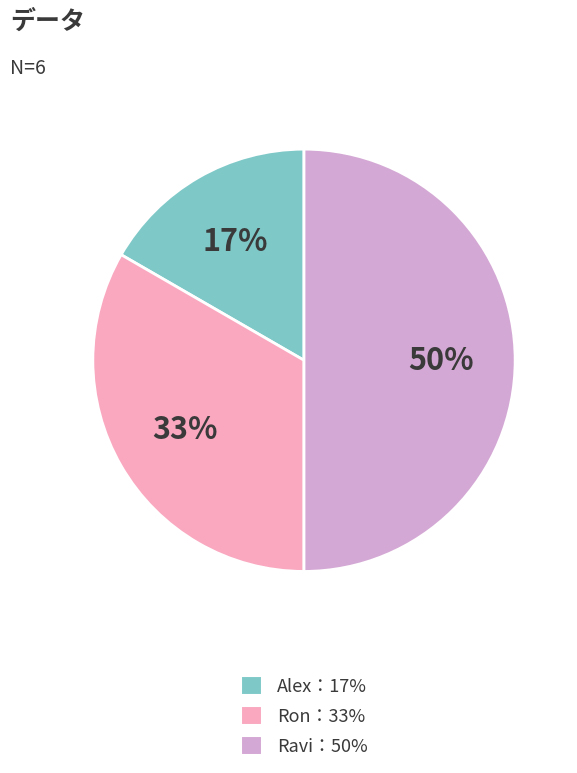

To the nearest percent, what is the difference between the largest and smallest slice percentages?

33%